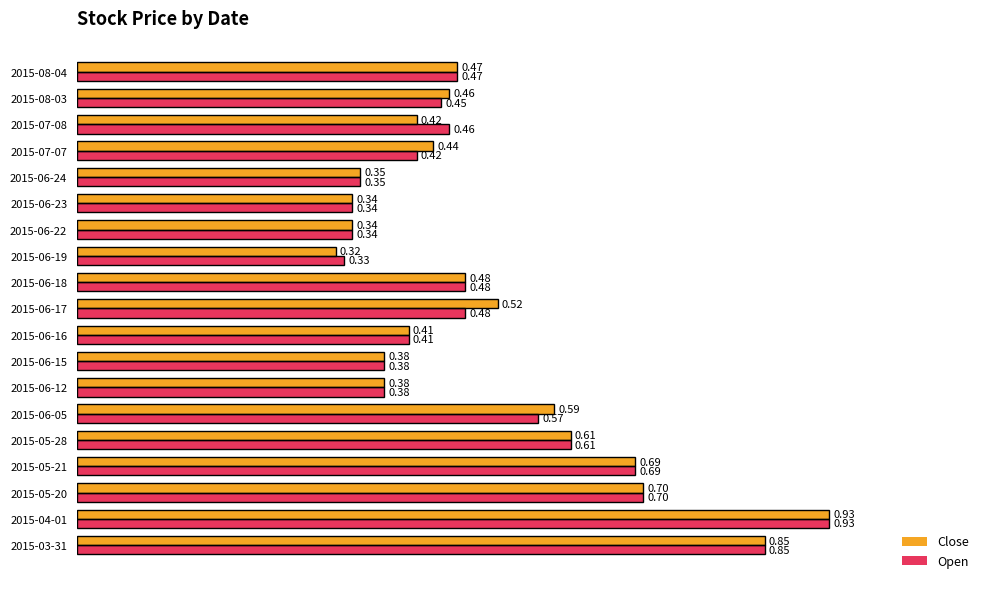

Which series has the largest range (max minus min)?

Close